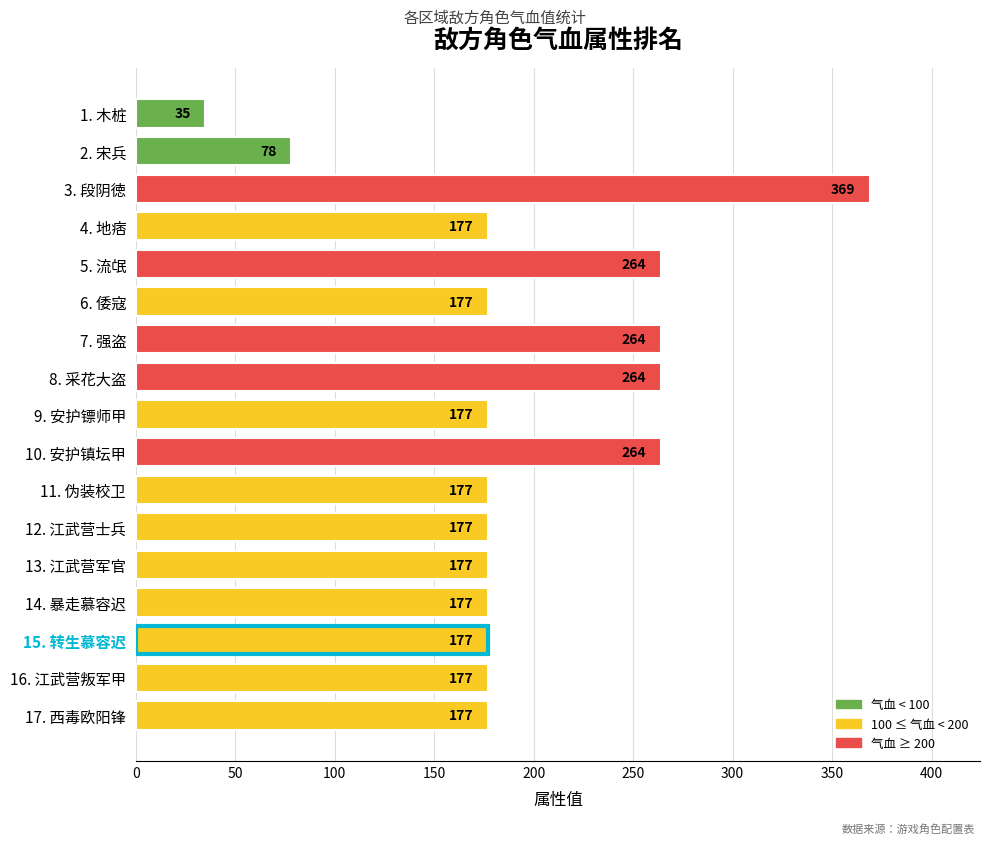

What is the ratio of the value at 11. 伪装校卫 to the value at 4. 地痞?

1.0